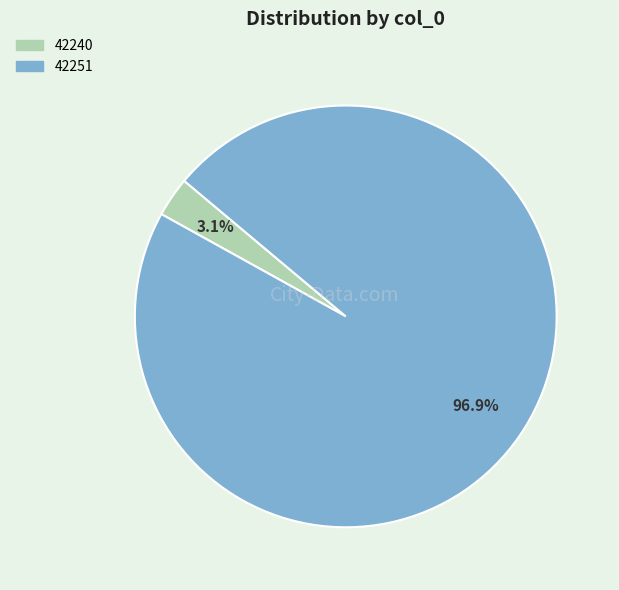

To the nearest percent, what percentage of the pie is 42251?

97%